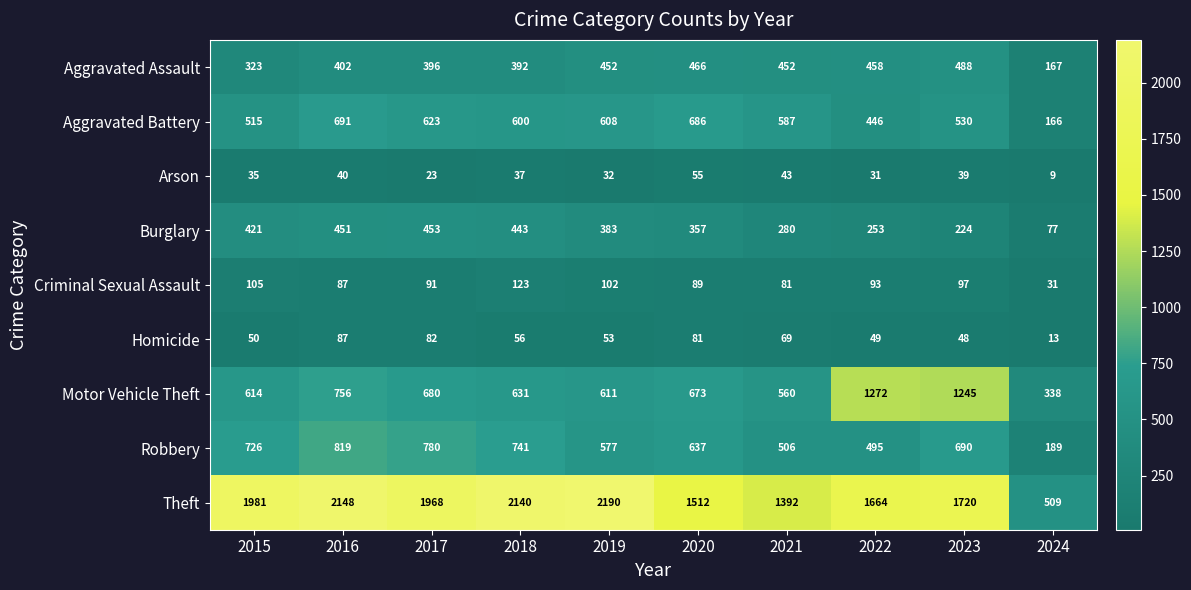

Count the number of data series in this chart.

9